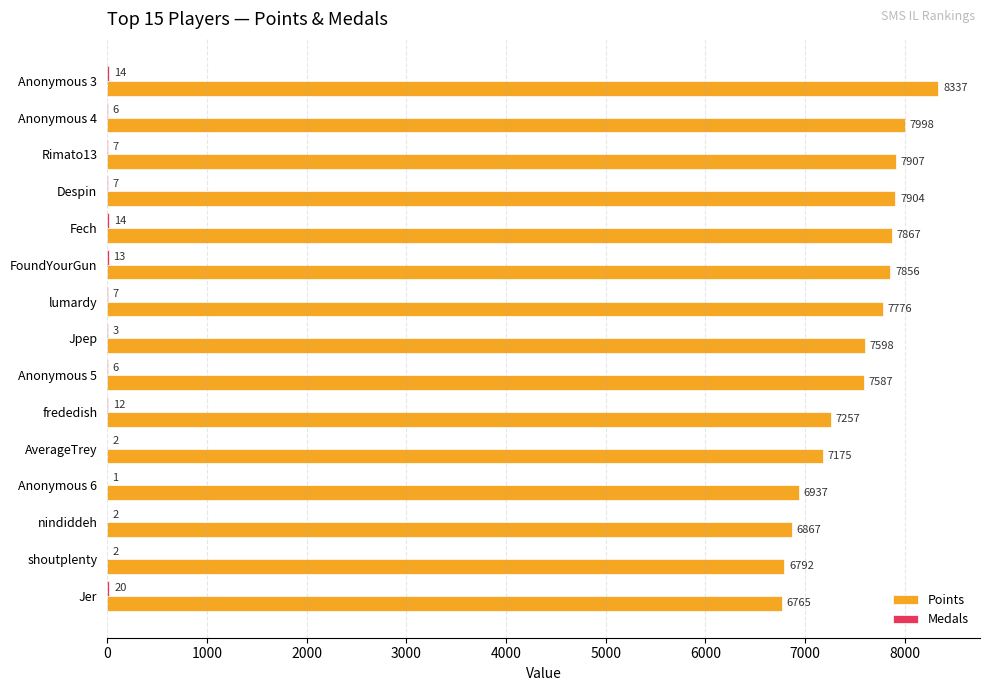

Which label corresponds to the largest value in the chart?

Anonymous 3